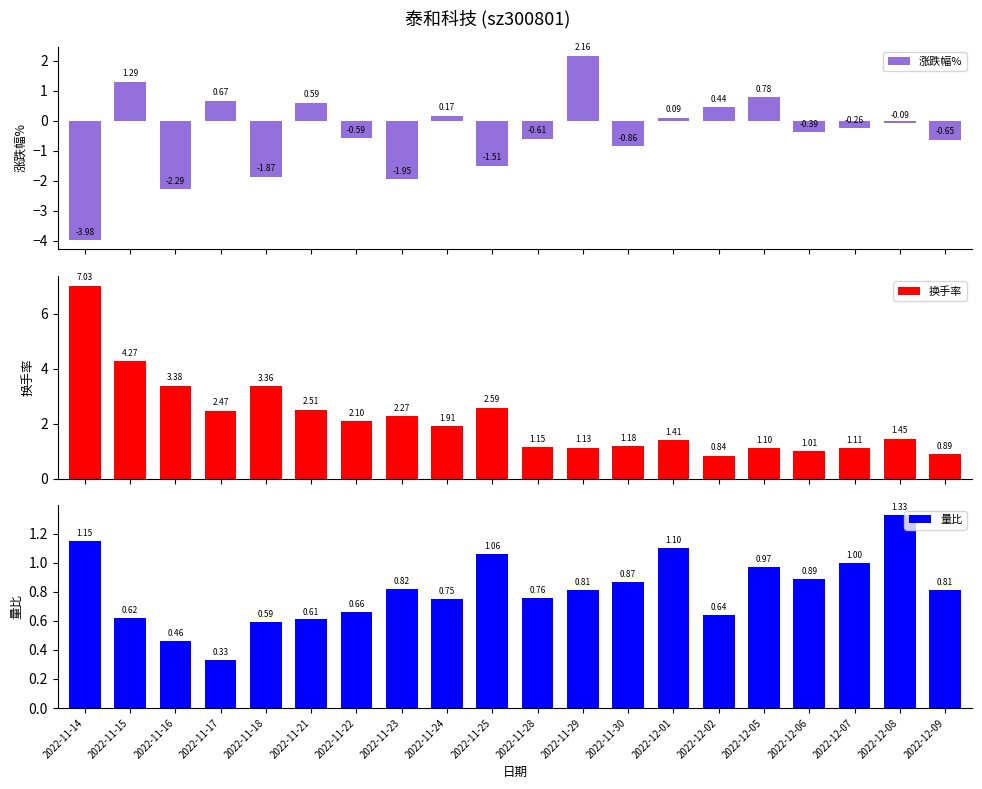

At 2022-12-07, list the series in order from smallest to largest.

涨跌幅%, 量比, 换手率